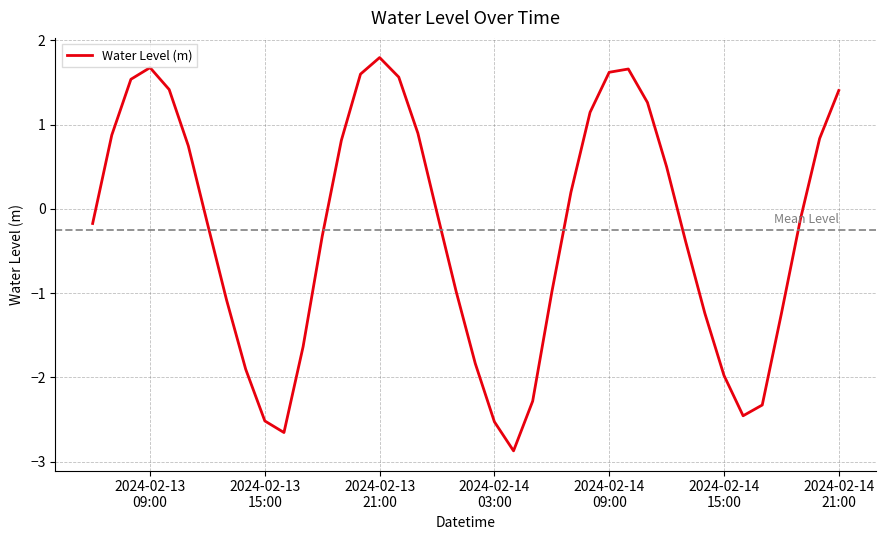

How many lines are shown in the chart?

1